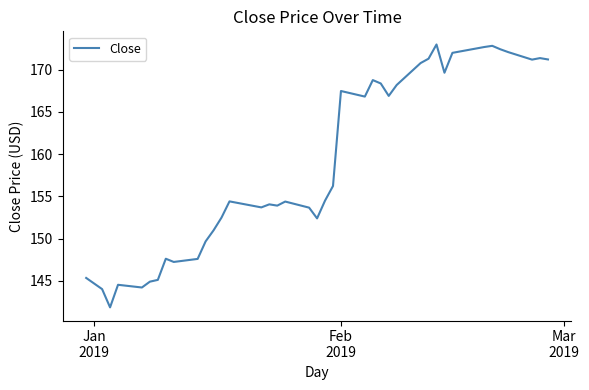

What is the difference between the maximum and minimum values?

31.1